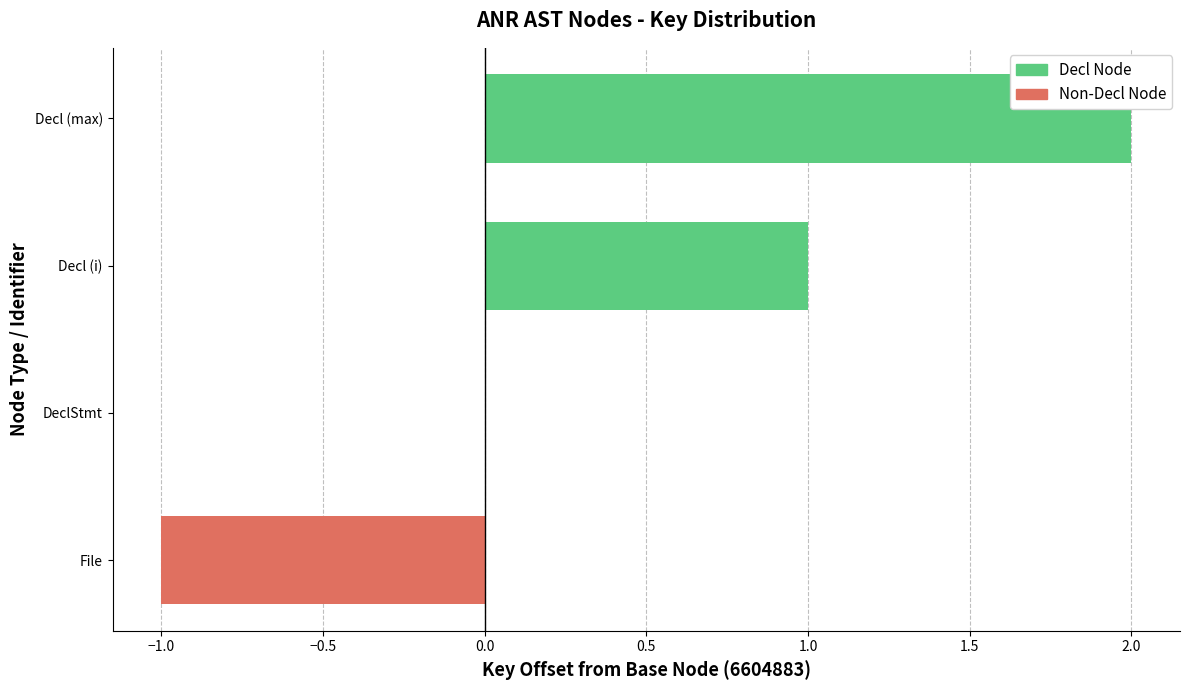

Is it true that the value at Decl (max) is 1?

False